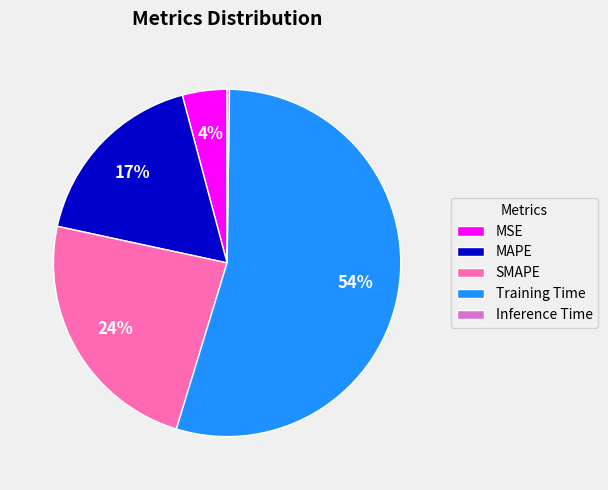

What is the largest slice in the pie chart?

Training Time